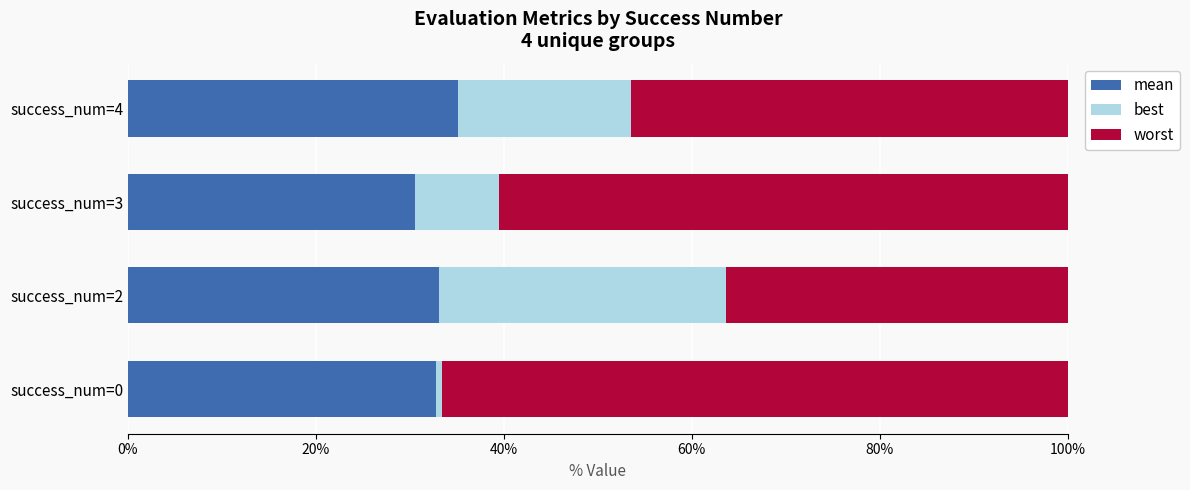

What is the sum of the mean values at success_num=2 and success_num=4?

68.3